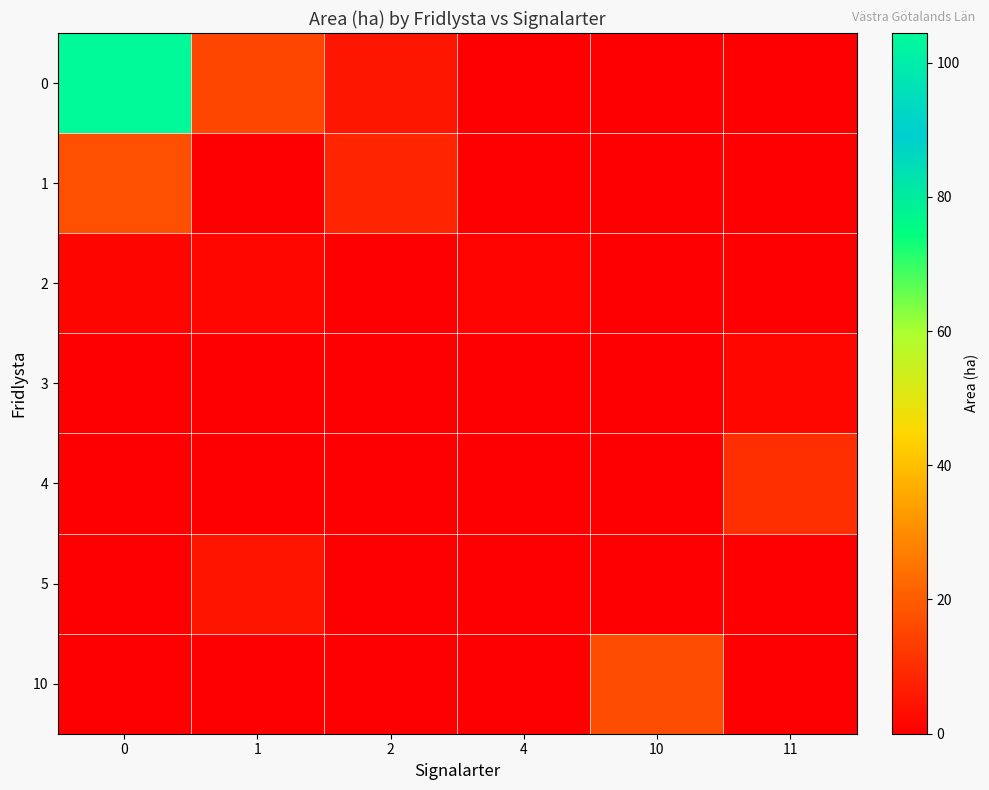

What is the maximum value shown in the chart?

104.4